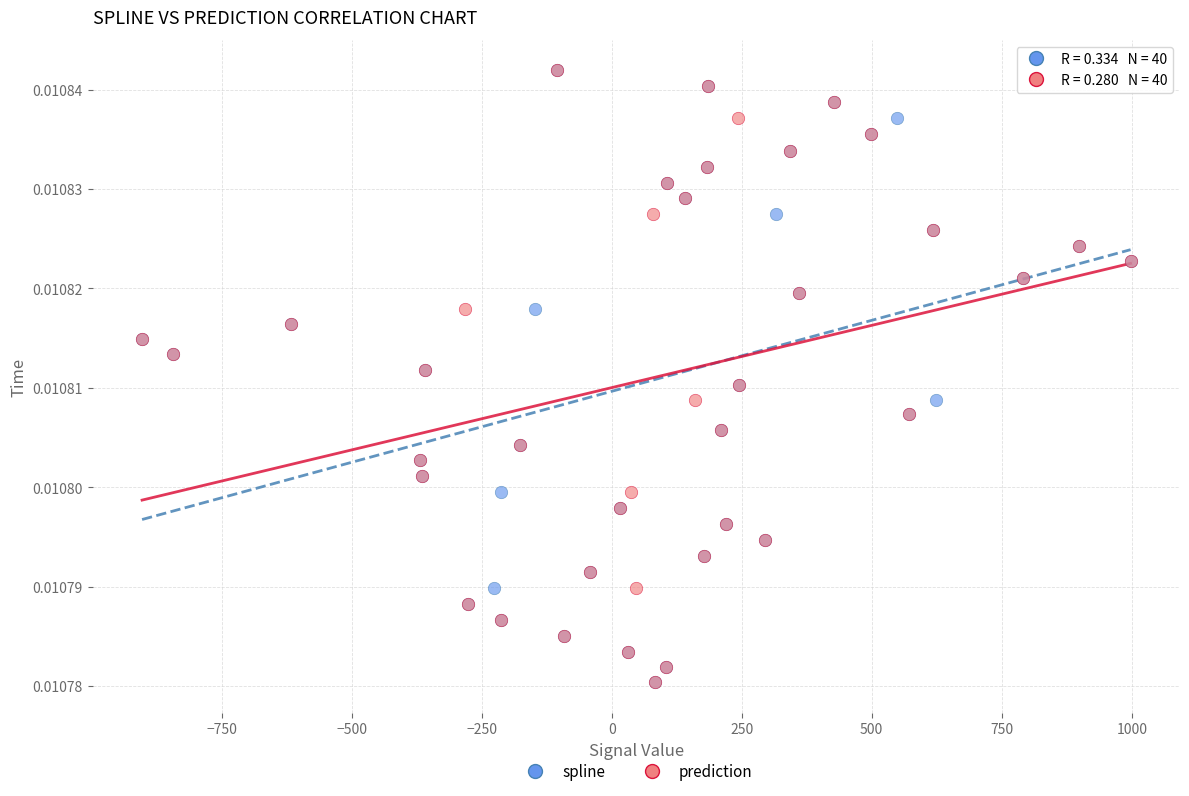

What are all the series names shown in the legend?

spline, prediction